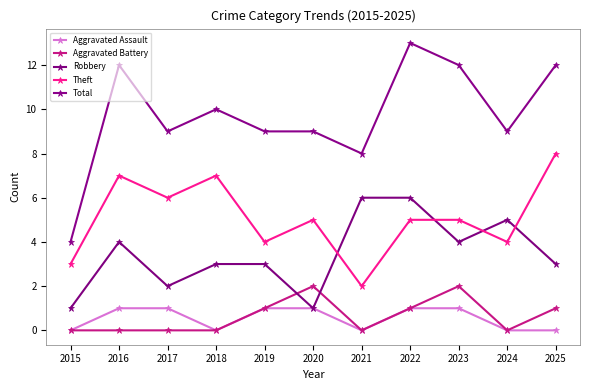

Where do Aggravated Battery and Robbery first cross each other?

2019 and 2020